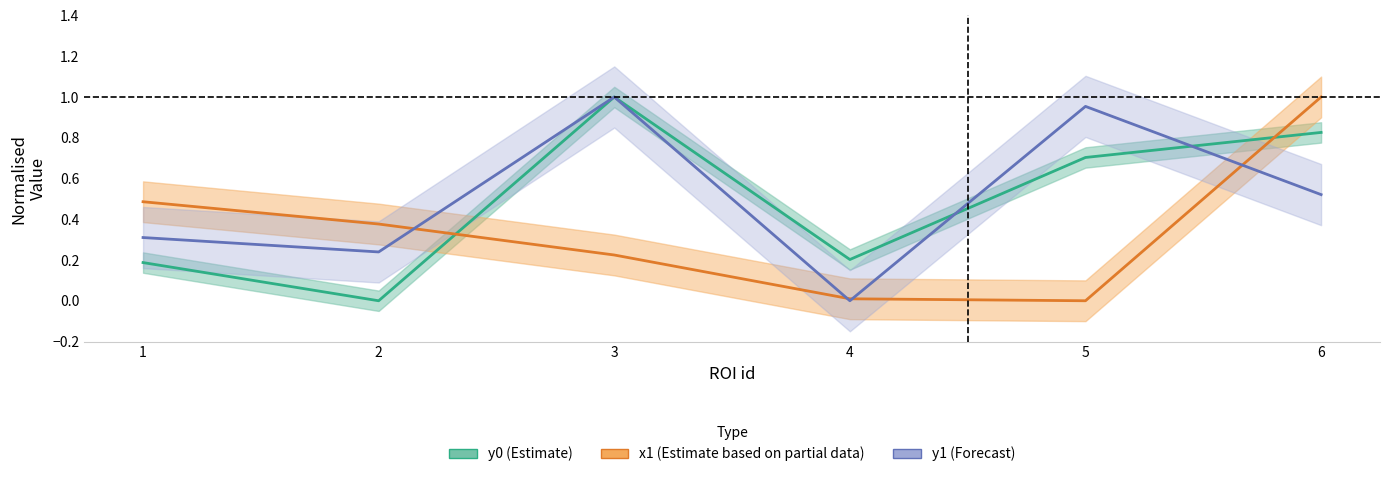

What is the maximum value for y0?

1.0